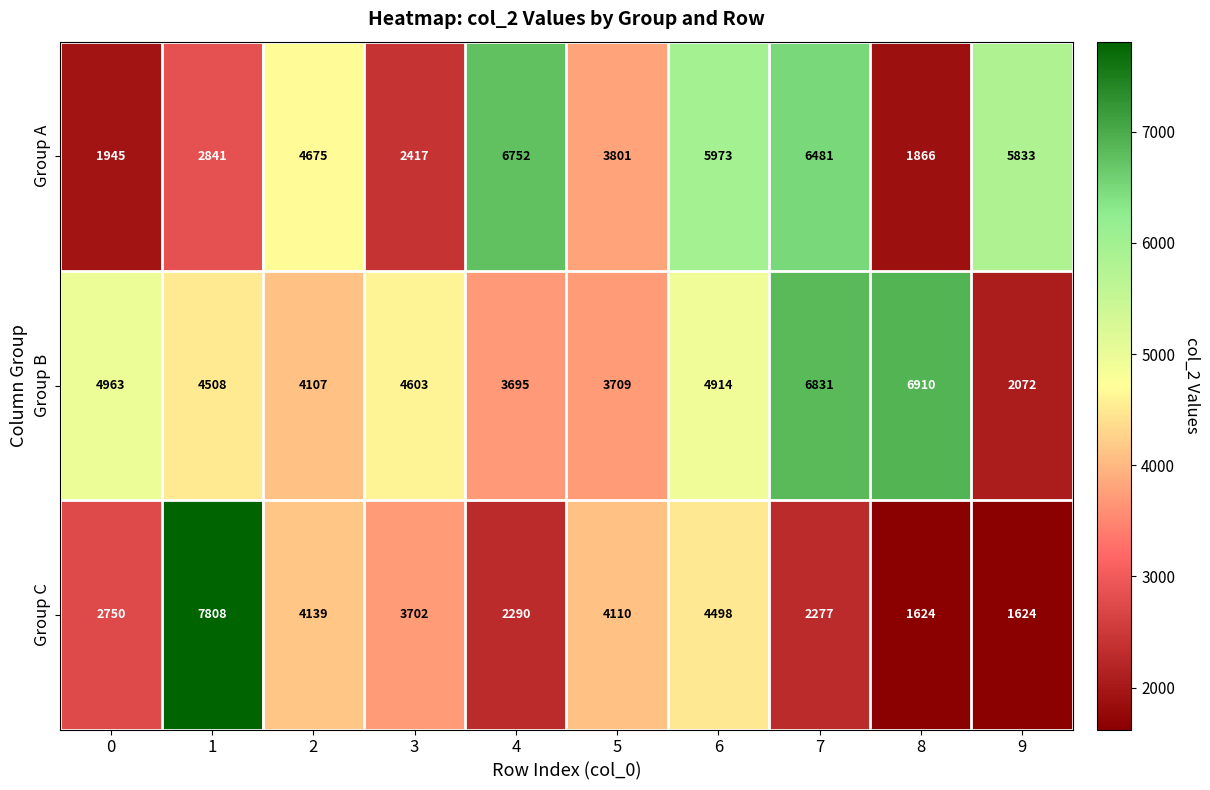

What is the spread (max minus min) of values at 4?

4462